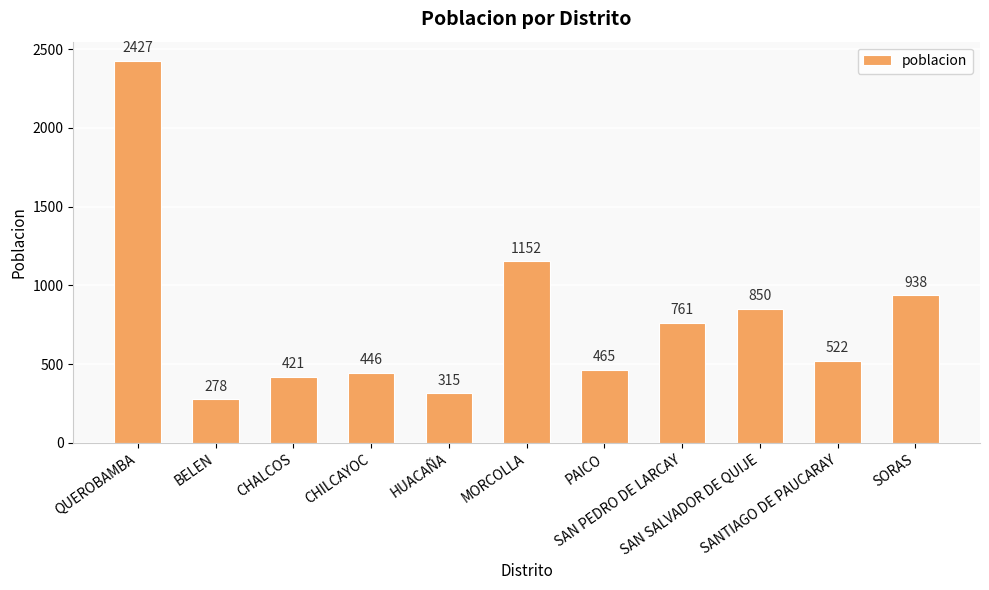

What is the change in value from CHALCOS to CHILCAYOC?

+25